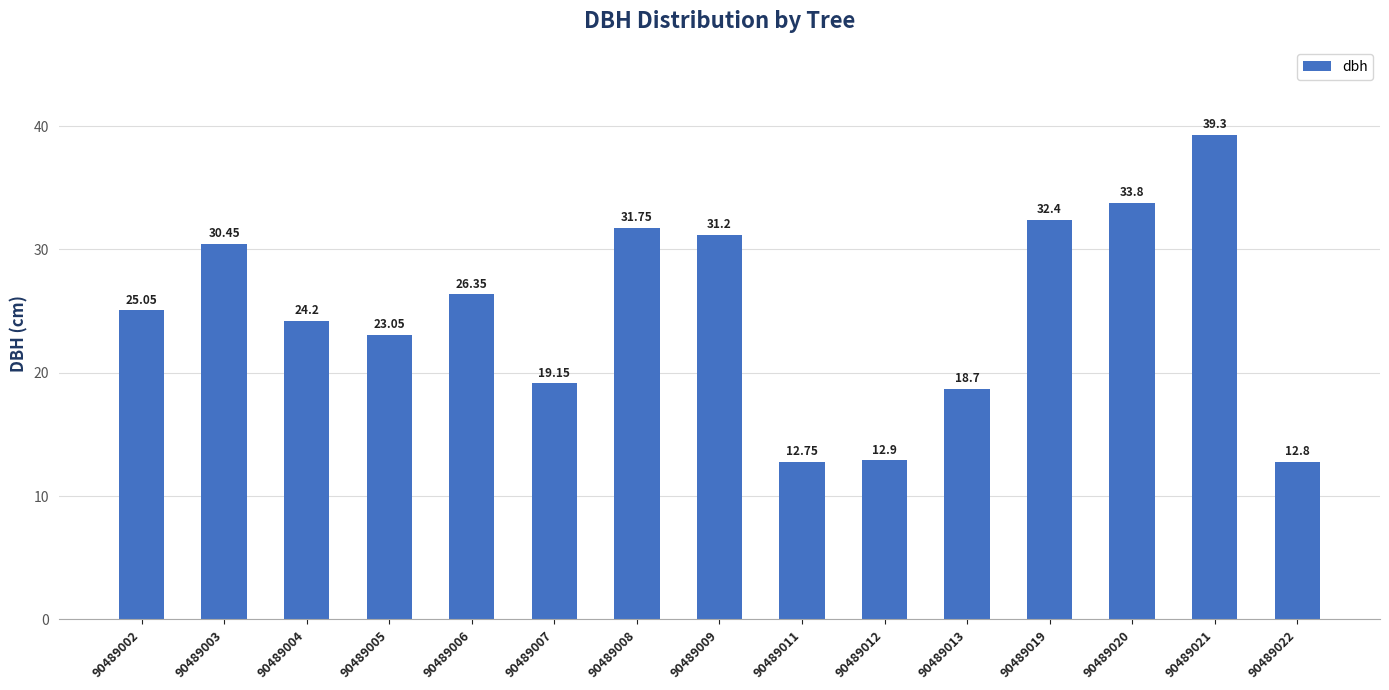

How many data points does each series have?

15